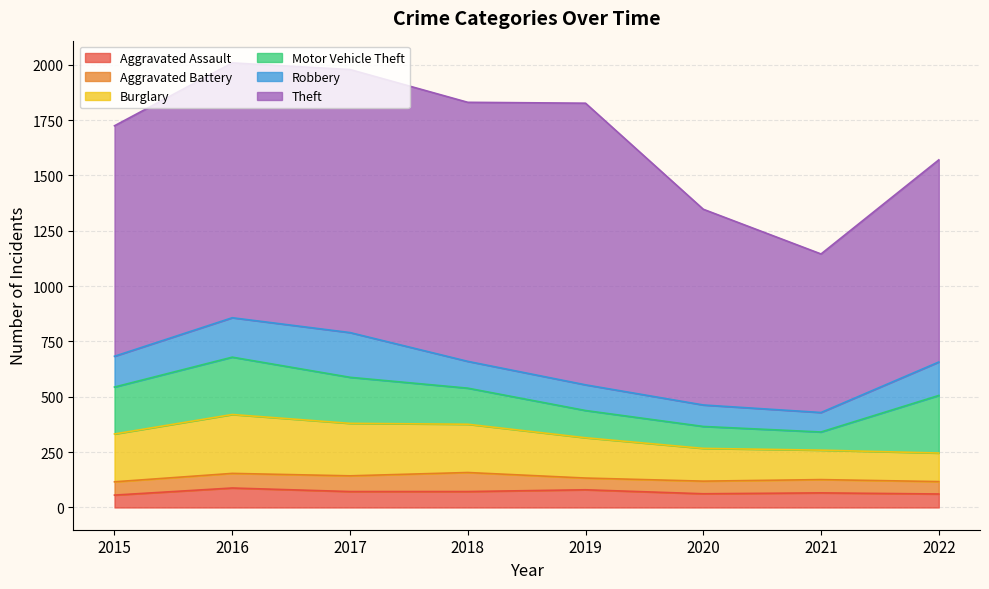

What is the minimum value shown in the chart?

53